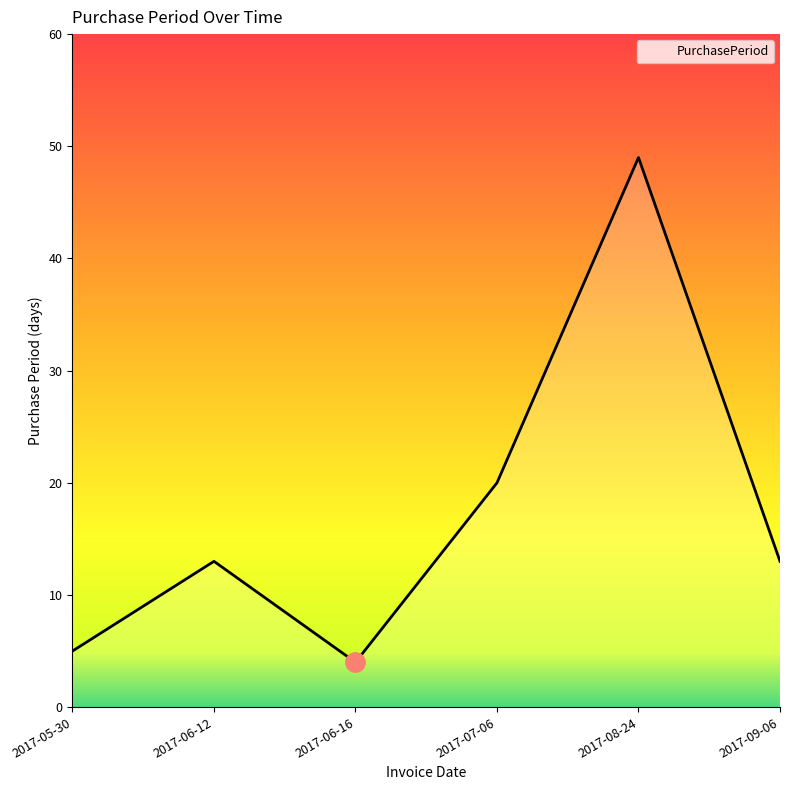

What is the change in value from 2017-07-06 to 2017-09-06?

-7